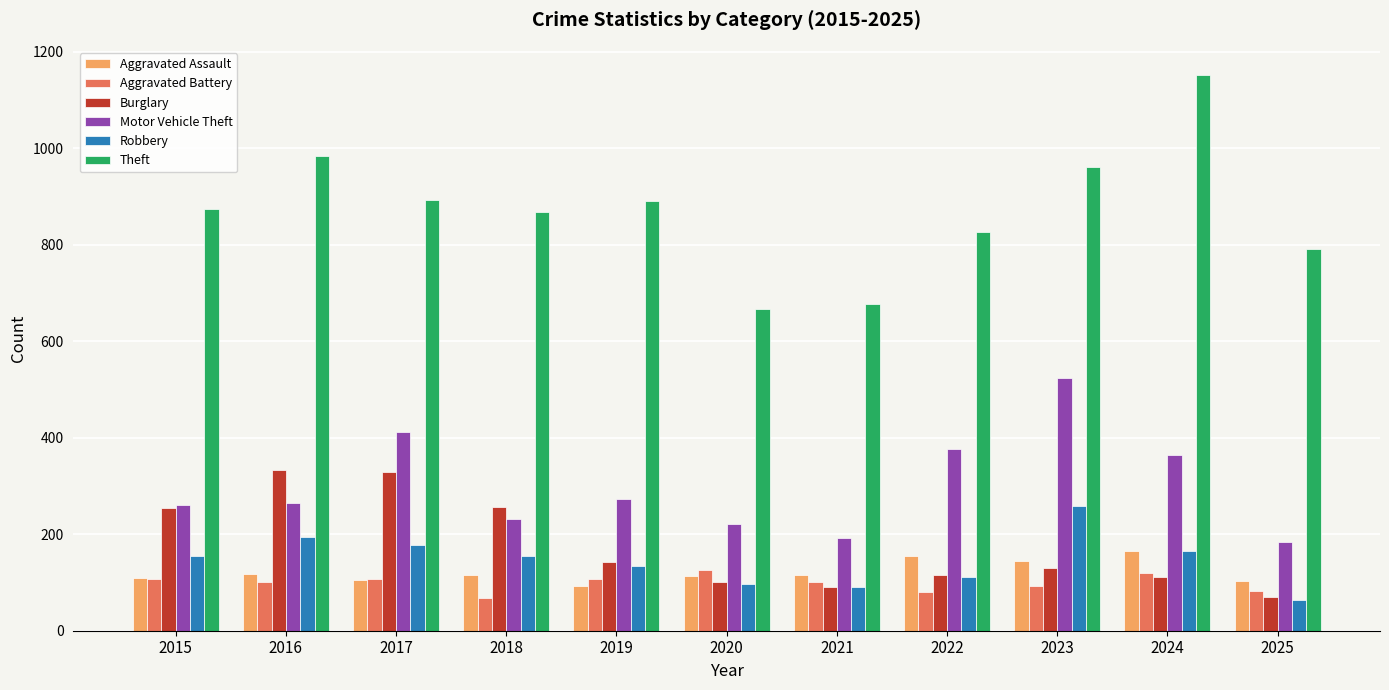

At which label does Burglary reach its minimum?

2025